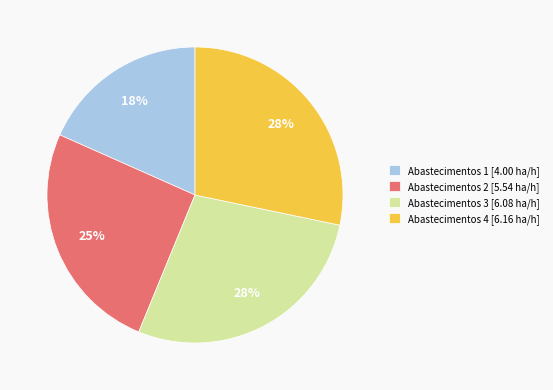

Count the number of slices in the pie.

4